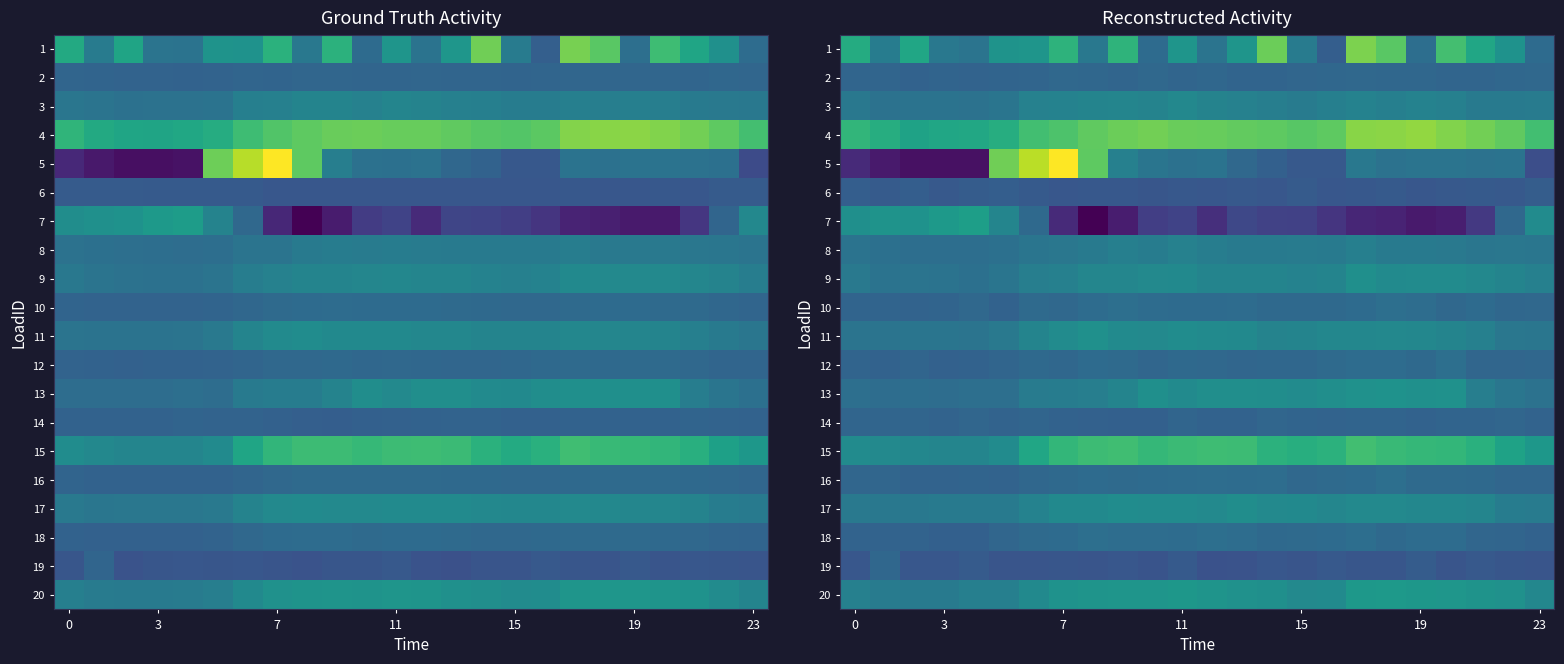

At which category is the sum across all series the highest?

7